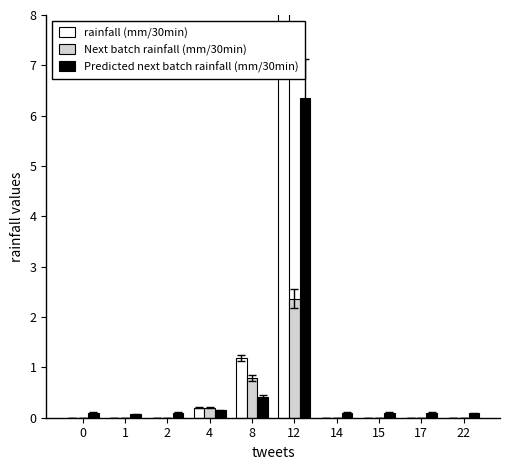

List the series in order of their peak value, highest first.

rainfall (mm/30min), Predicted next batch rainfall (mm/30min), Next batch rainfall (mm/30min)